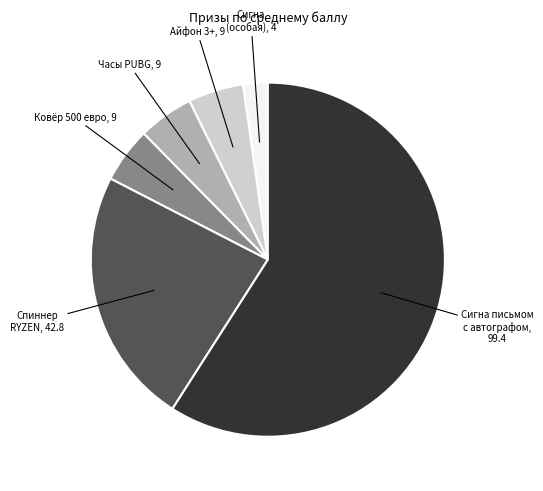

Does Сигна письмом с автографом, 99.4 represent more than half of the total?

Yes